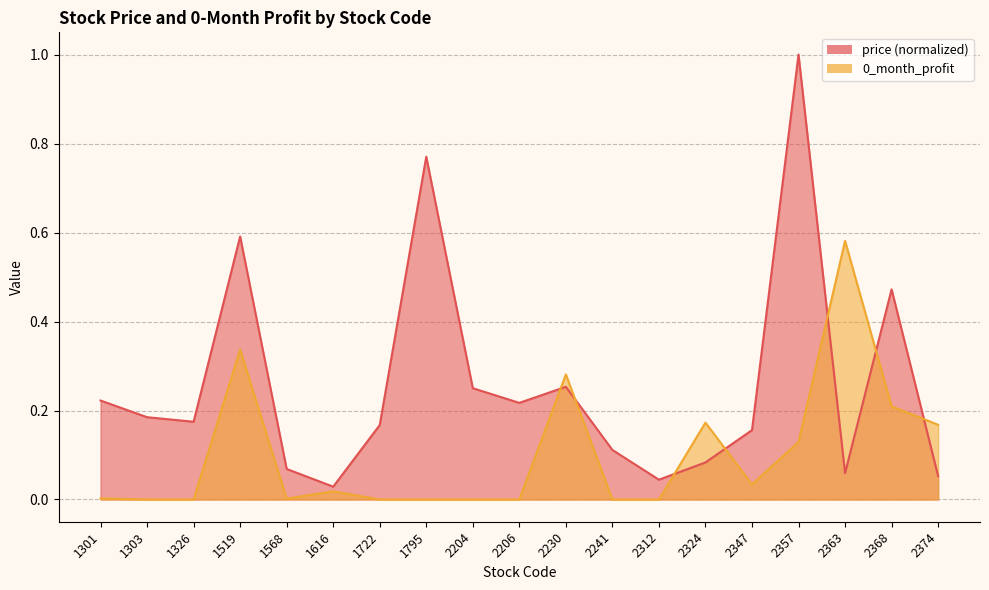

Where is price nearest to the value 0?

1616